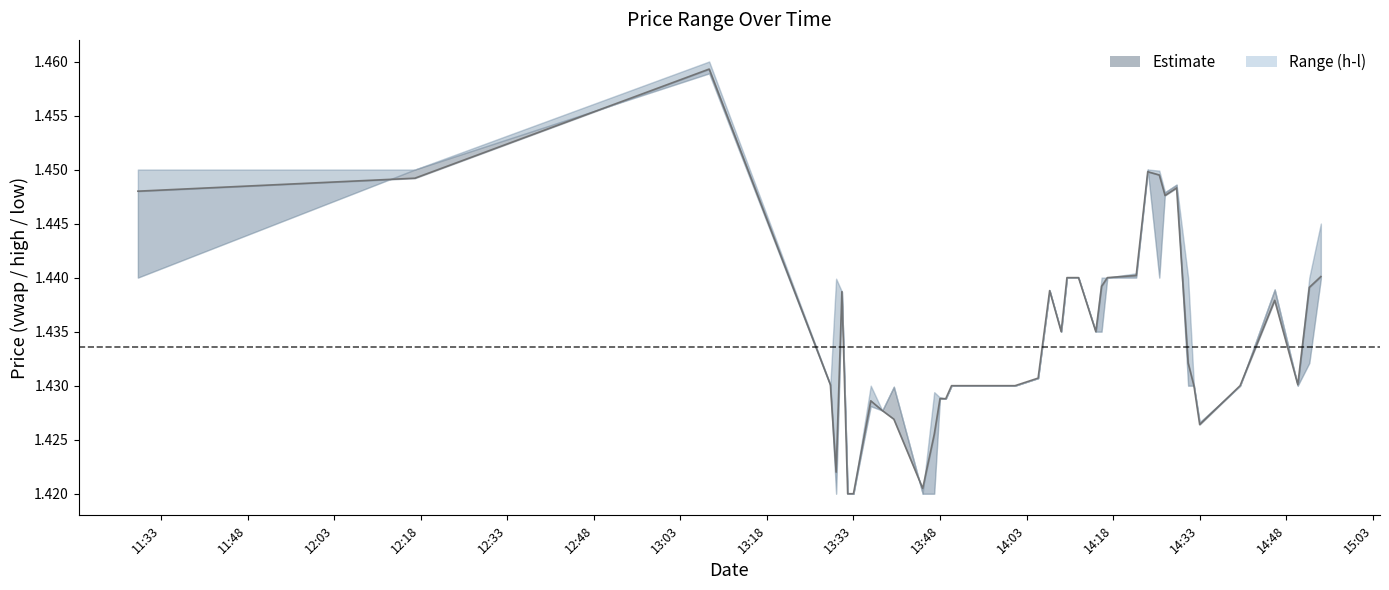

How many l values are between 1 and 2?

40